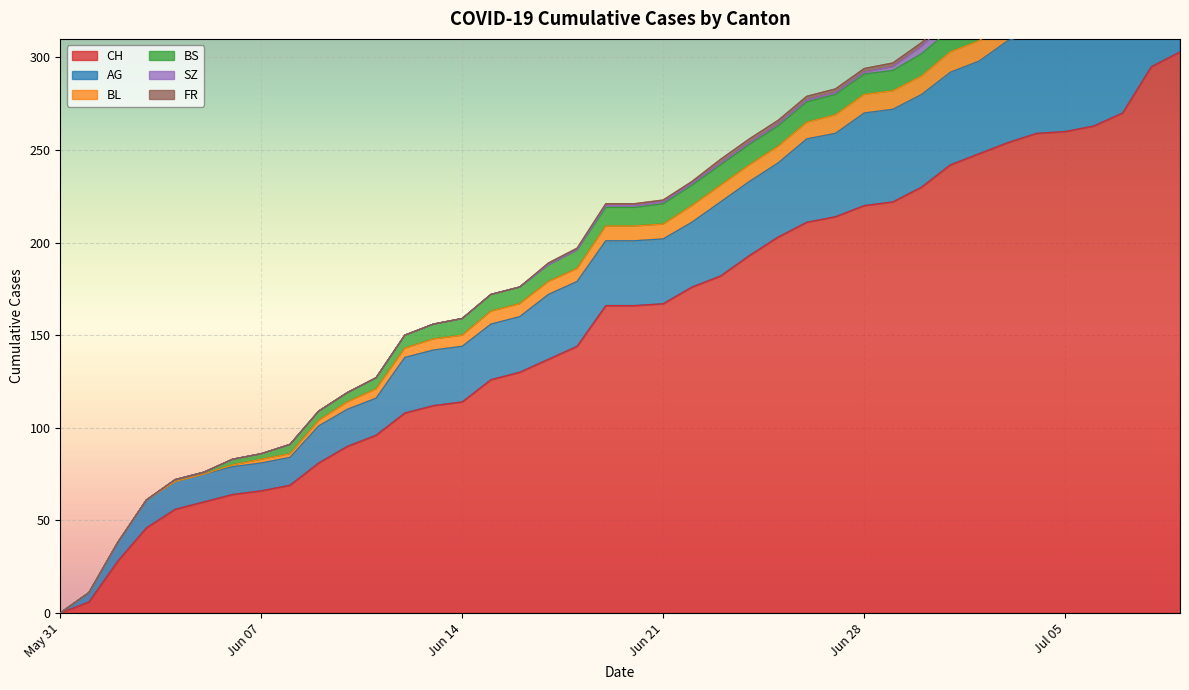

At which category is the sum across all series the highest?

2020-07-09